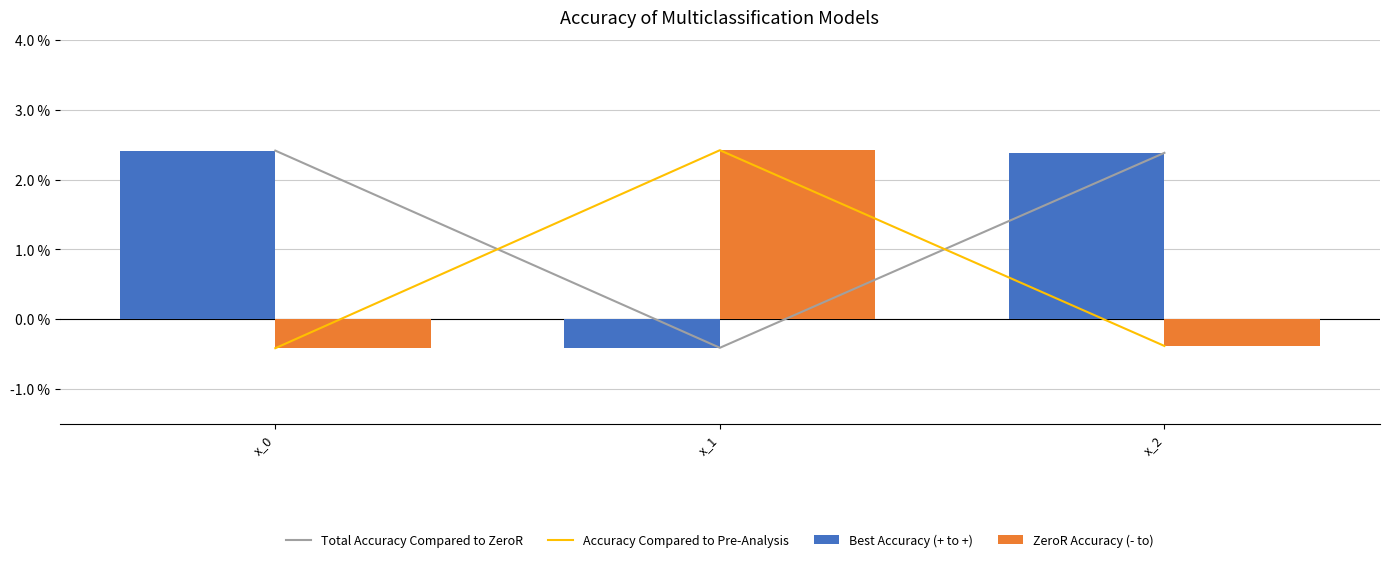

Is it true that Best Accuracy (+ to +) equals 2.4 at x_0?

True